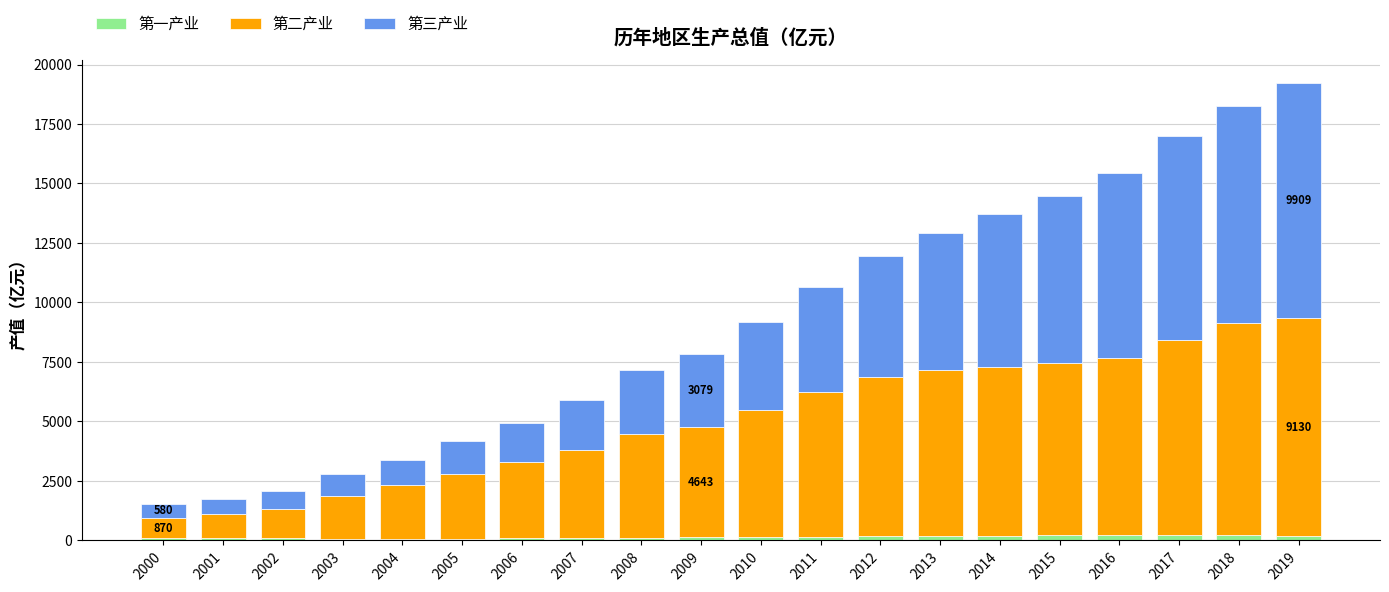

Is it true that 第一产业 equals 129.0 at 2009?

True